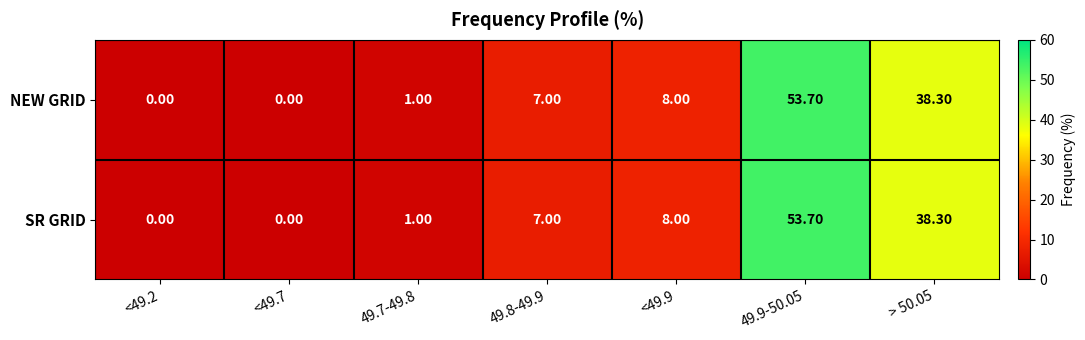

What is the difference between the maximum and minimum values in the SR GRID series?

53.7